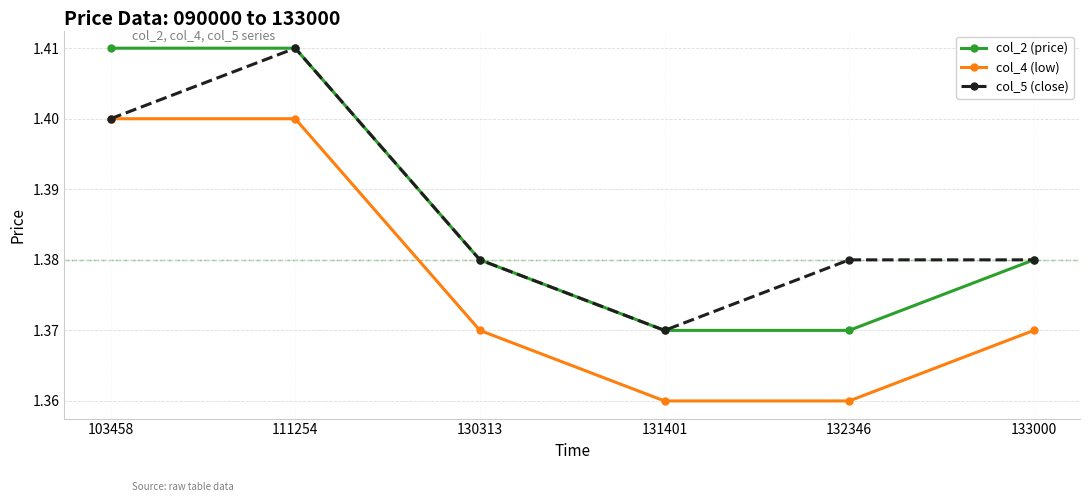

Is it true that col_5 (close) equals 0.5 at 130313?

False